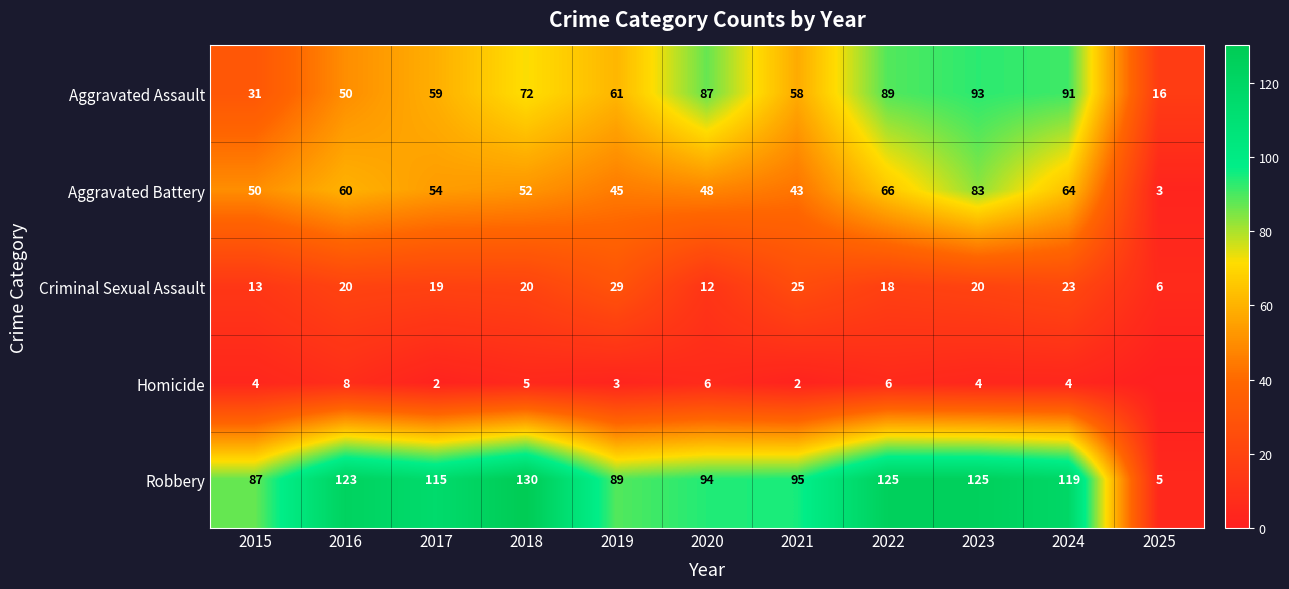

Count the number of data series in this chart.

5